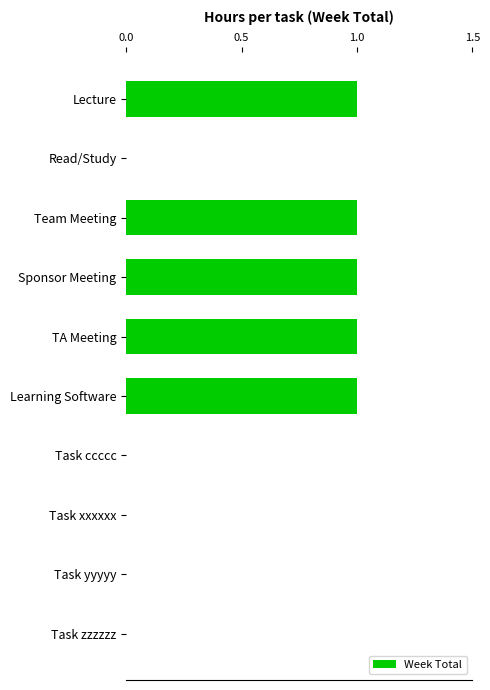

What is the change in value from Read/Study to Sponsor Meeting?

+1